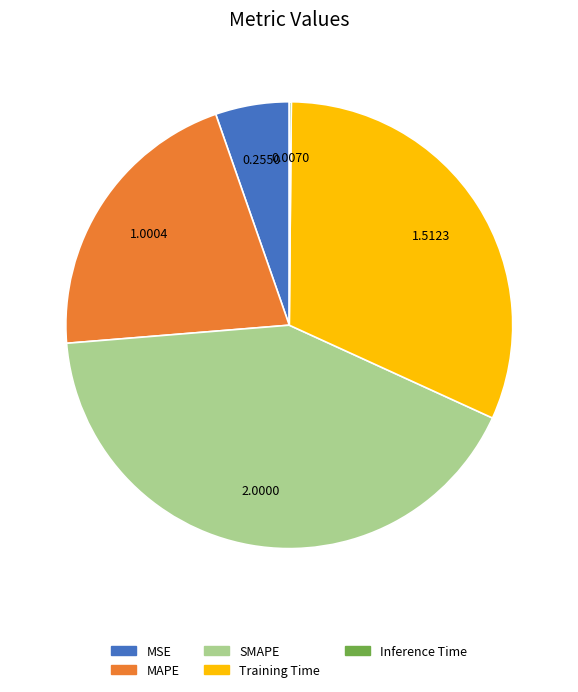

Which has a higher value, SMAPE or MSE?

SMAPE